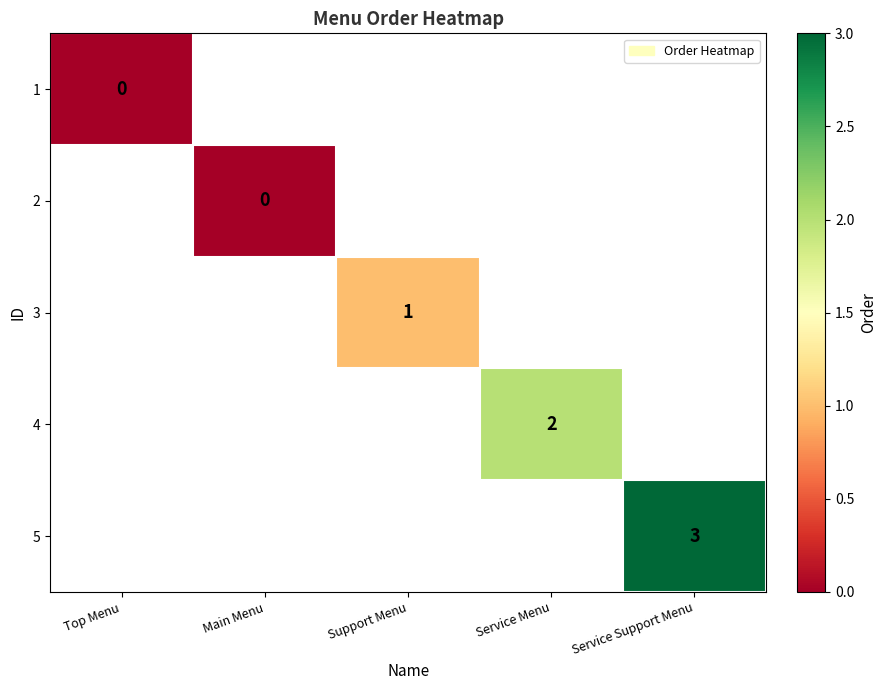

True or false: 5 has a value of 2 at Service Support Menu.

False